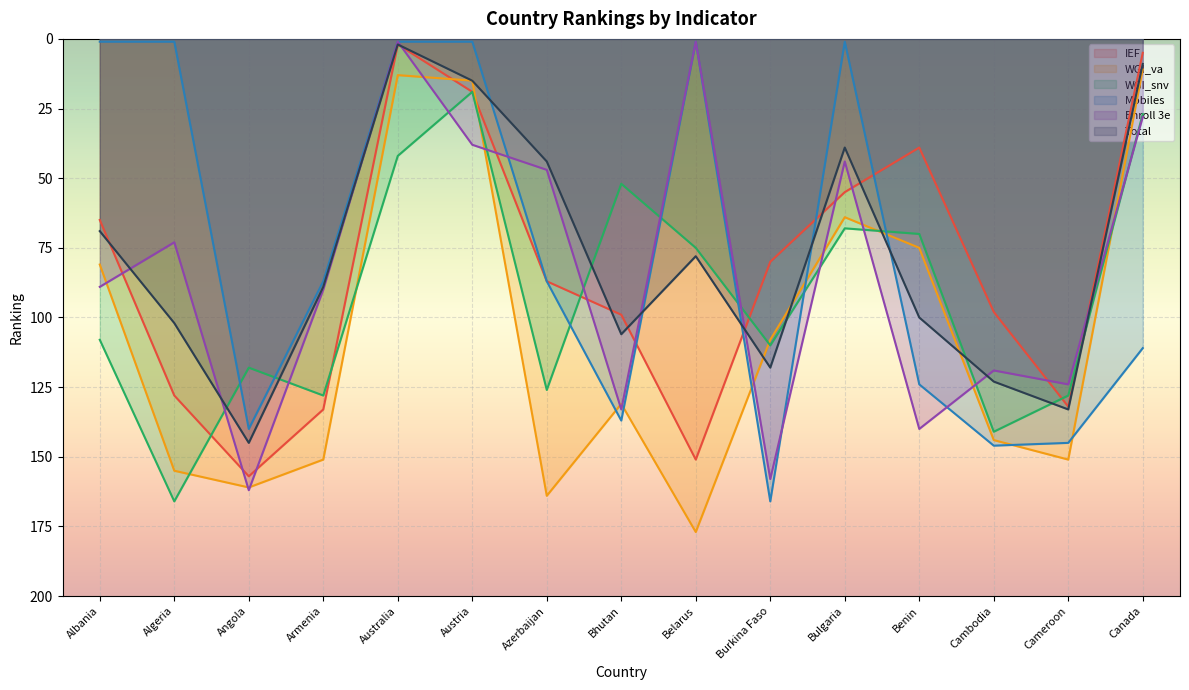

True or false: Mobiles has a value of 1 at Algeria.

True